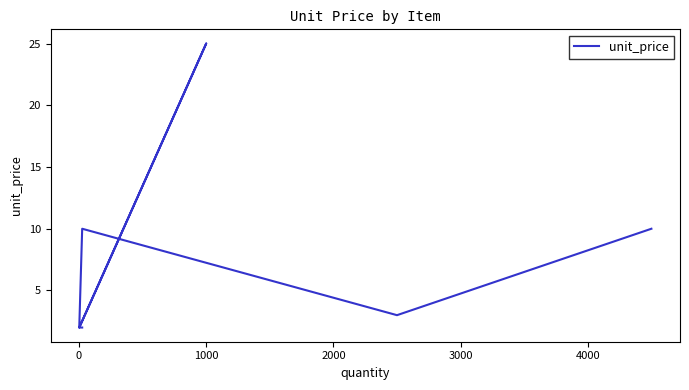

True or false: there are more than 2 points higher than both neighbors.

False